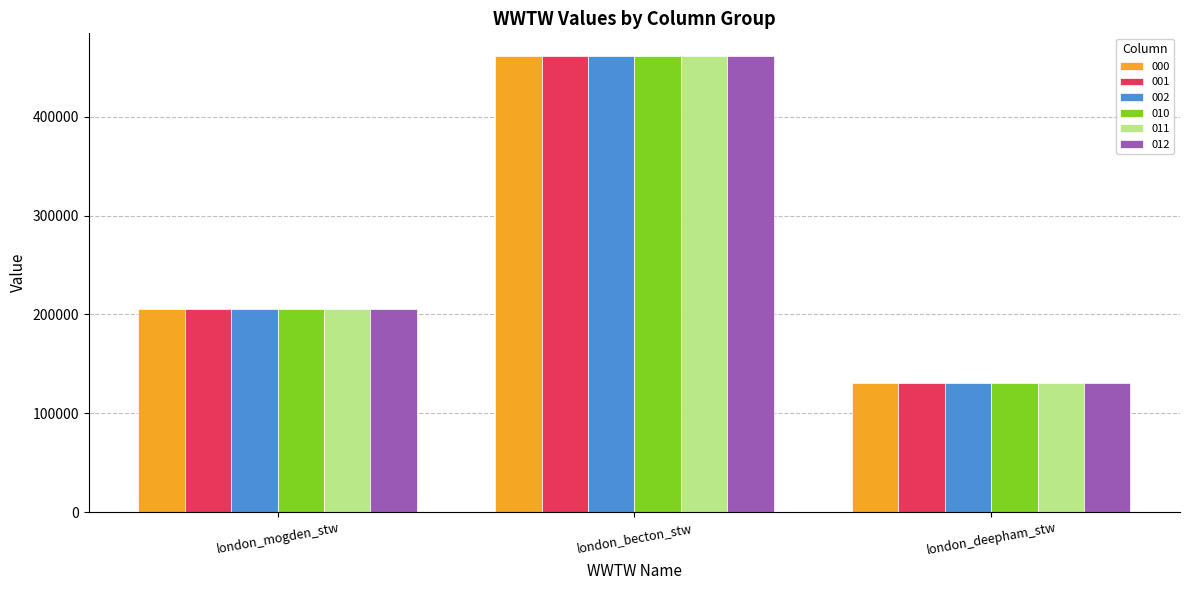

What is the minimum value for 010?

130527.2